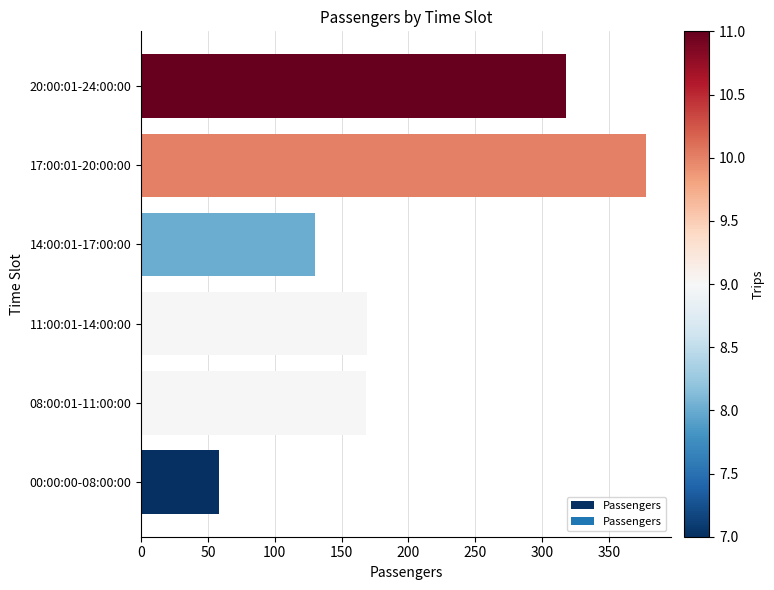

How many bars are there in total?

6